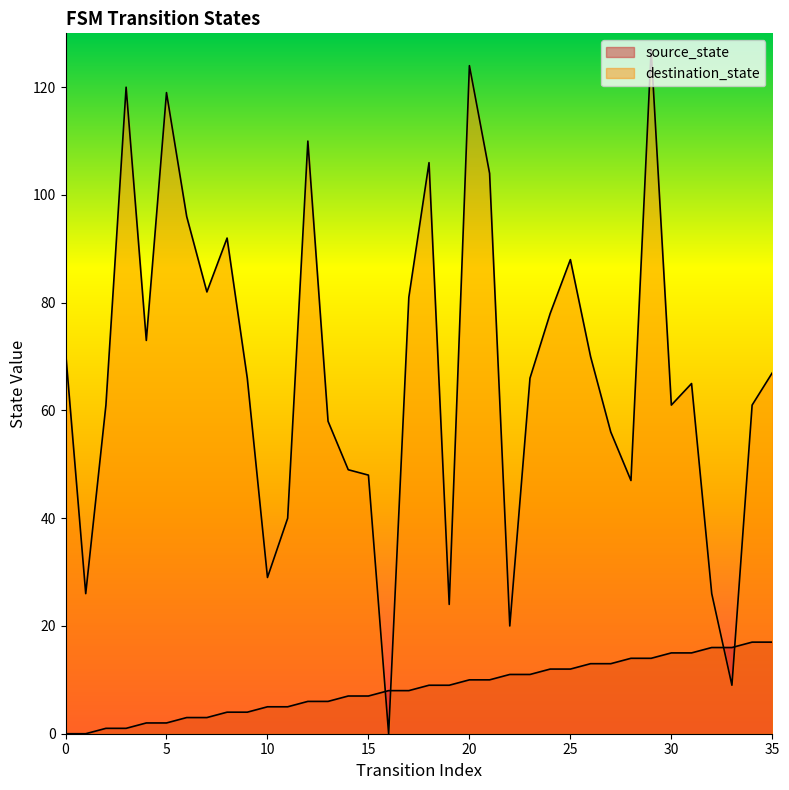

What is the sum of the source_state values at 22 and 11?

16